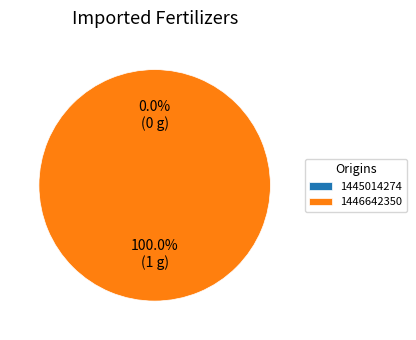

To the nearest percent, what portion does 1446642350 represent?

100%